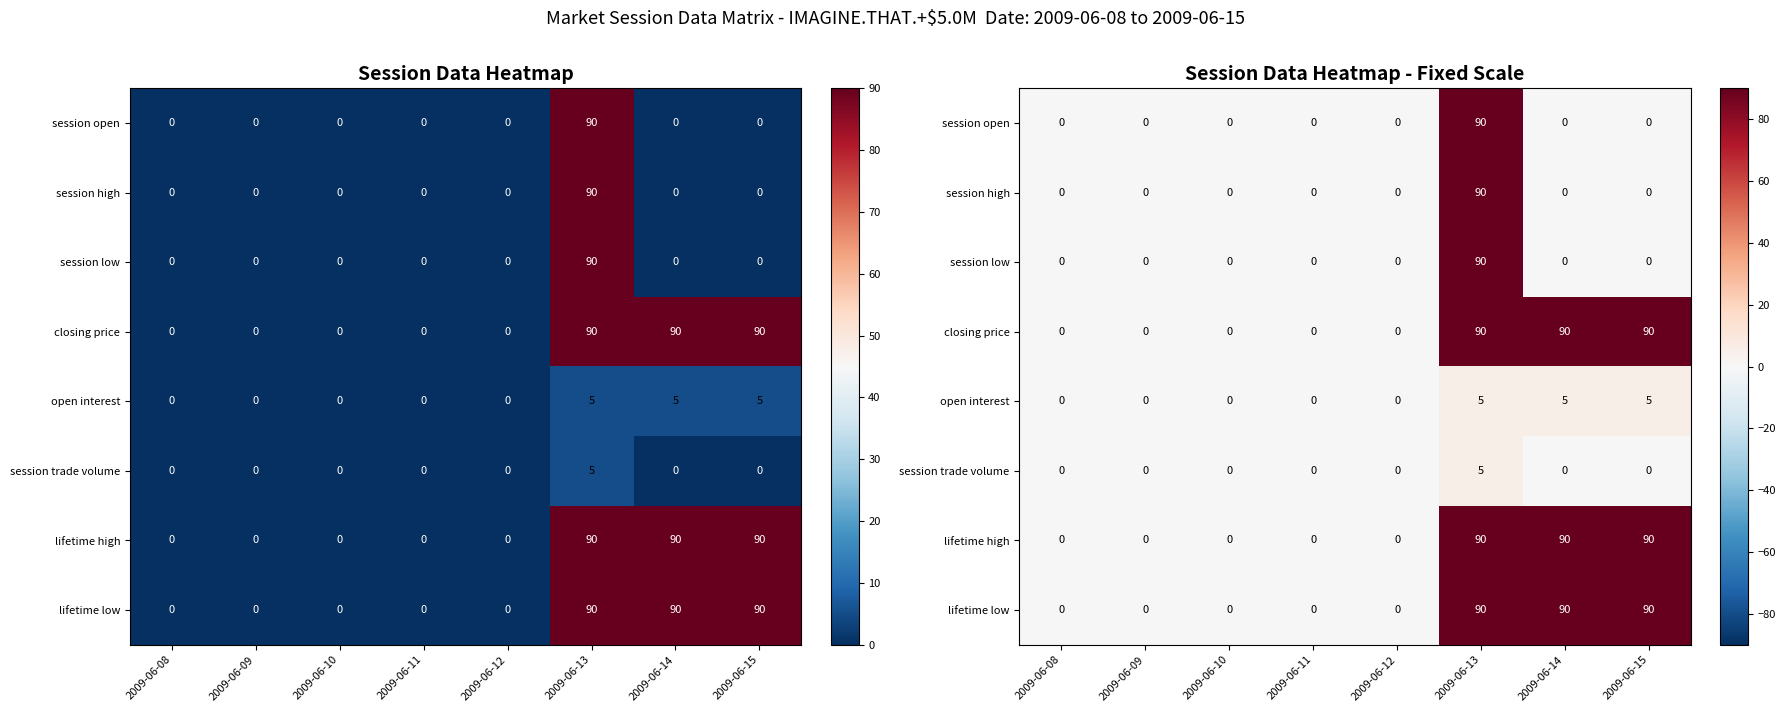

Where is session high nearest to the value 45?

2009-06-08